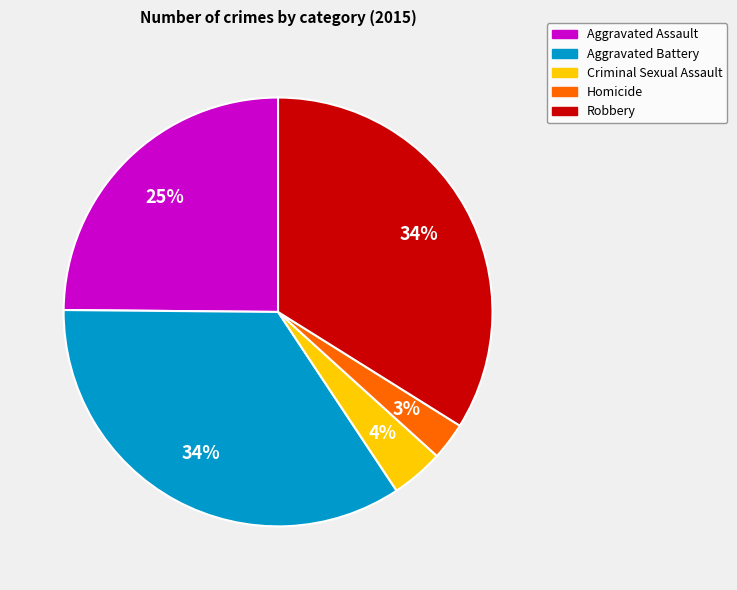

What percentage is the Homicide slice, to the nearest percent?

3%